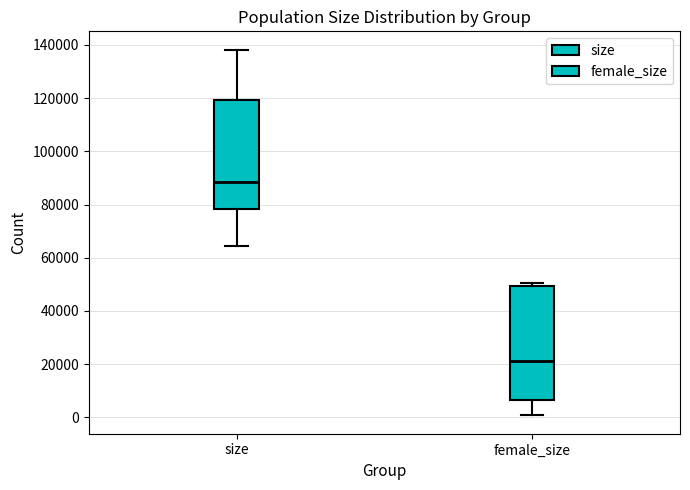

Where is the upper edge of the box for female_size on the y-axis? The values are not printed on the chart, so give them approximately, as read against the axis.

50000